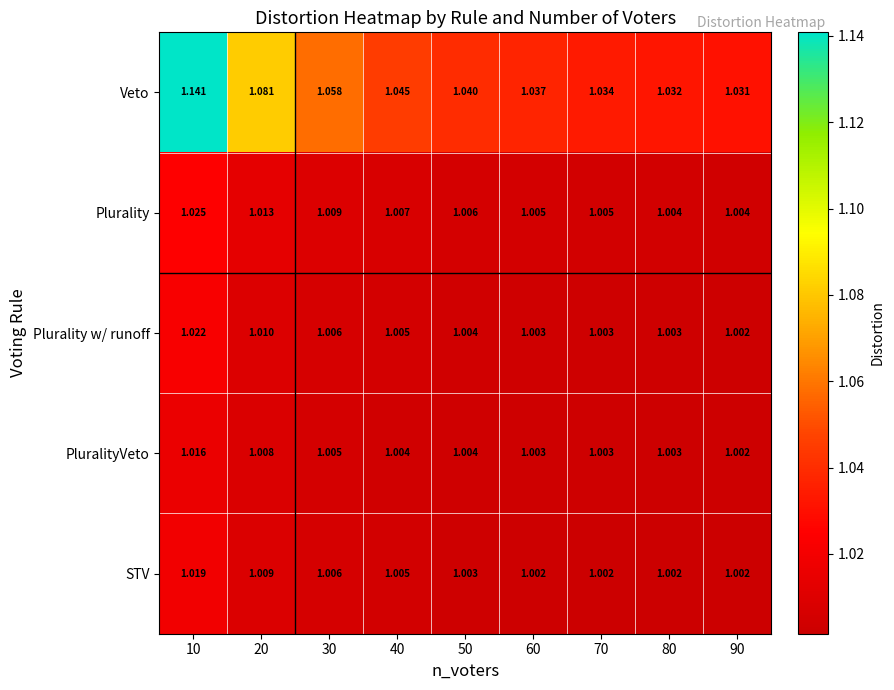

Which series has the widest spread of values?

Veto